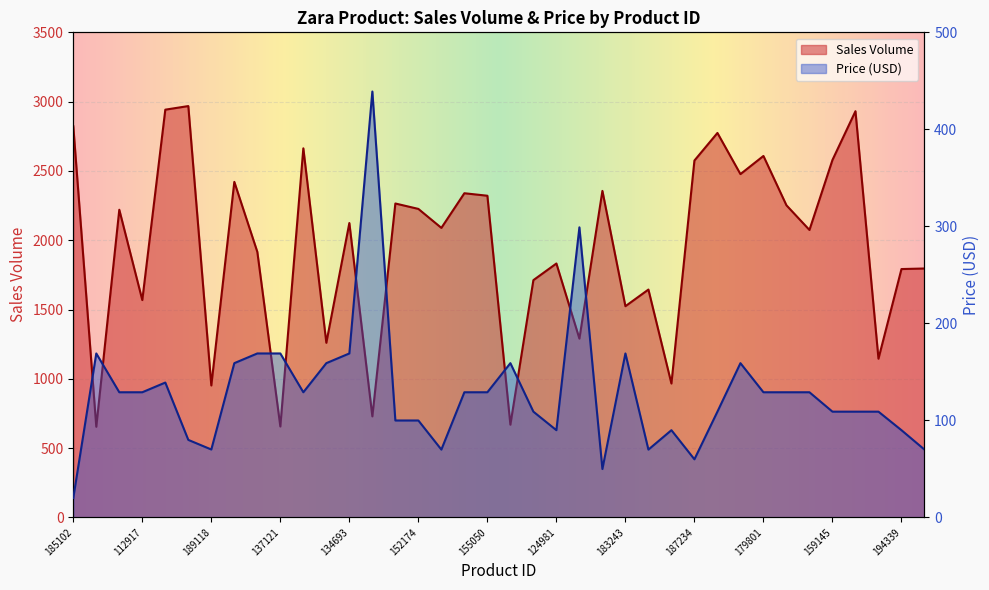

Reading left to right, what are all the values shown in this chart?

Sales Volume: 185102=2823.0	188771=654.0	180176=2220.0	112917=1568.0	192936=2942.0	117590=2968.0	189118=952.0	182157=2421.0	141861=1916.0	137121=656.0	113143=2663.0	140028=1260.0	134693=2124.0	151396=729.0	132889=2265.0	152174=2226.0	129906=2089.0	195879=2339.0	155050=2321.0	194410=669.0	141904=1712.0	124981=1832.0	161909=1290.0	129152=2356.0	183243=1524.0	198248=1644.0	191230=966.0	187234=2575.0	148888=2774.0	110805=2477.0	179801=2608.0	134927=2252.0	123150=2074.0	159145=2579.0	172364=2931.0	178281=1145.0	194339=1792.0	174412=1796.0
Price: 185102=20.0	188771=169.0	180176=129.0	112917=129.0	192936=139.0	117590=79.9	189118=70.0	182157=159.0	141861=169.0	137121=169.0	113143=129.0	140028=159.0	134693=169.0	151396=439.0	132889=99.9	152174=99.9	129906=69.9	195879=129.0	155050=129.0	194410=159.0	141904=109.0	124981=89.9	161909=299.0	129152=49.9	183243=169.0	198248=69.9	191230=89.9	187234=59.9	148888=109.0	110805=159.0	179801=129.0	134927=129.0	123150=129.0	159145=109.0	172364=109.0	178281=109.0	194339=89.9	174412=69.9